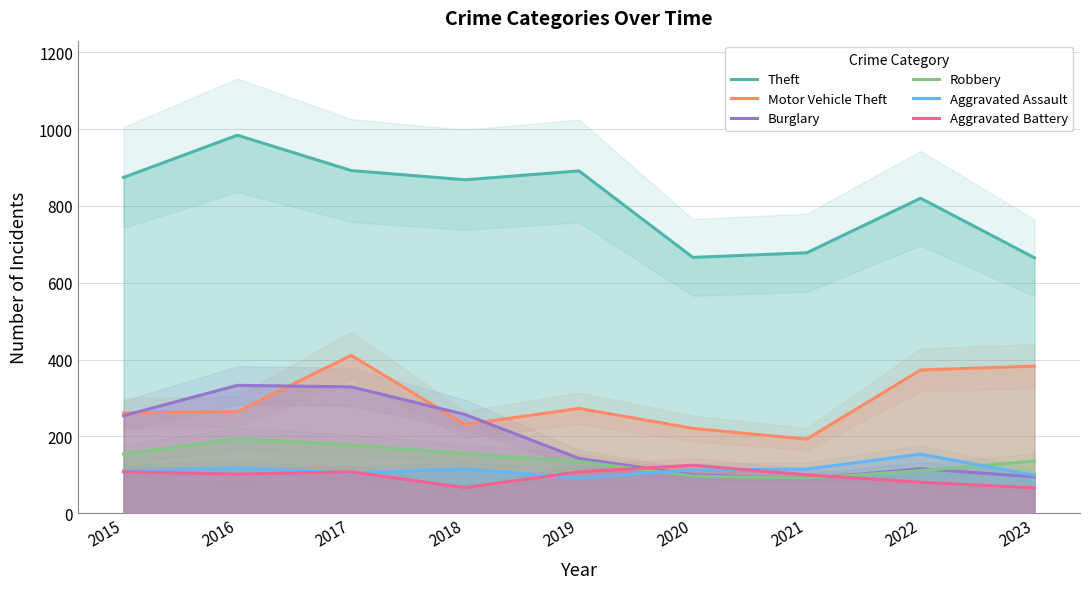

How many interior local valleys does the Aggravated Assault series have?

2